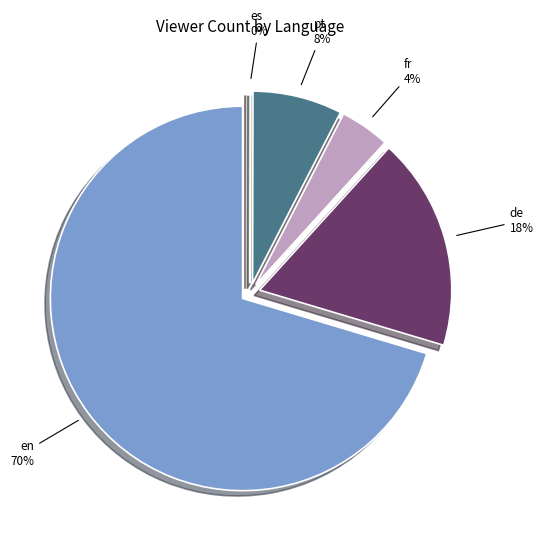

The de slice represents 1% of the pie. True or false?

False